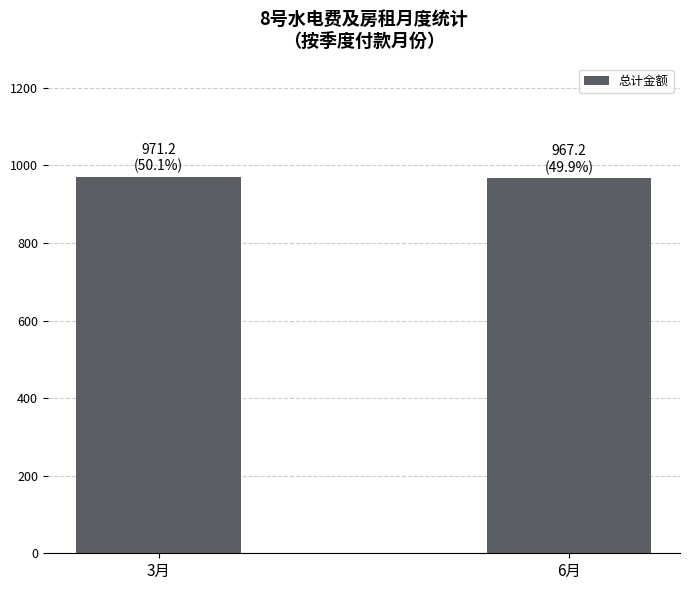

True or false: the data shows 967.2 at 6月.

True